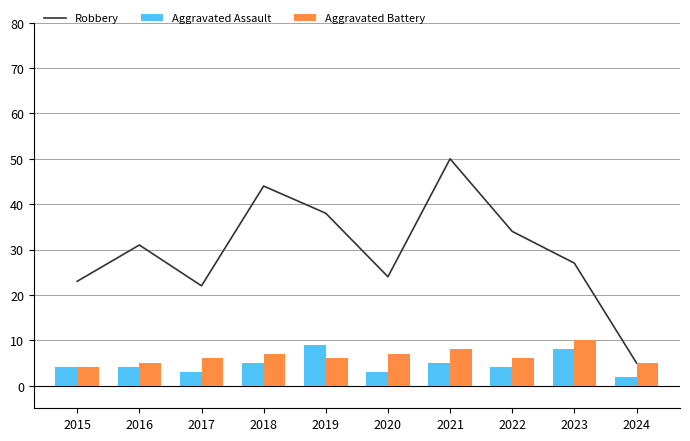

What are all the series names shown in the legend?

Robbery, Aggravated Assault, Aggravated Battery